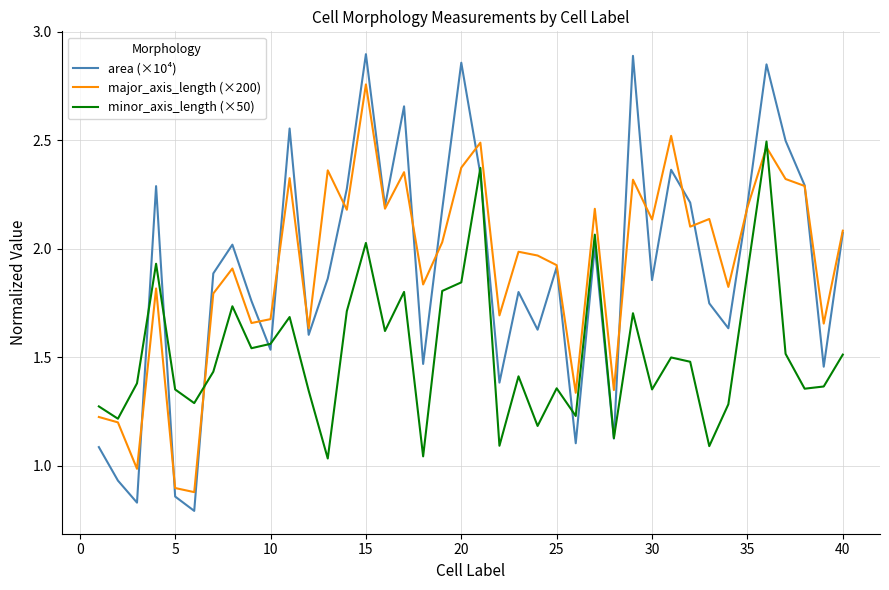

Rank the series by their maximum value, from lowest to highest.

minor_axis_length (×50), major_axis_length (×200), area (×10⁴)